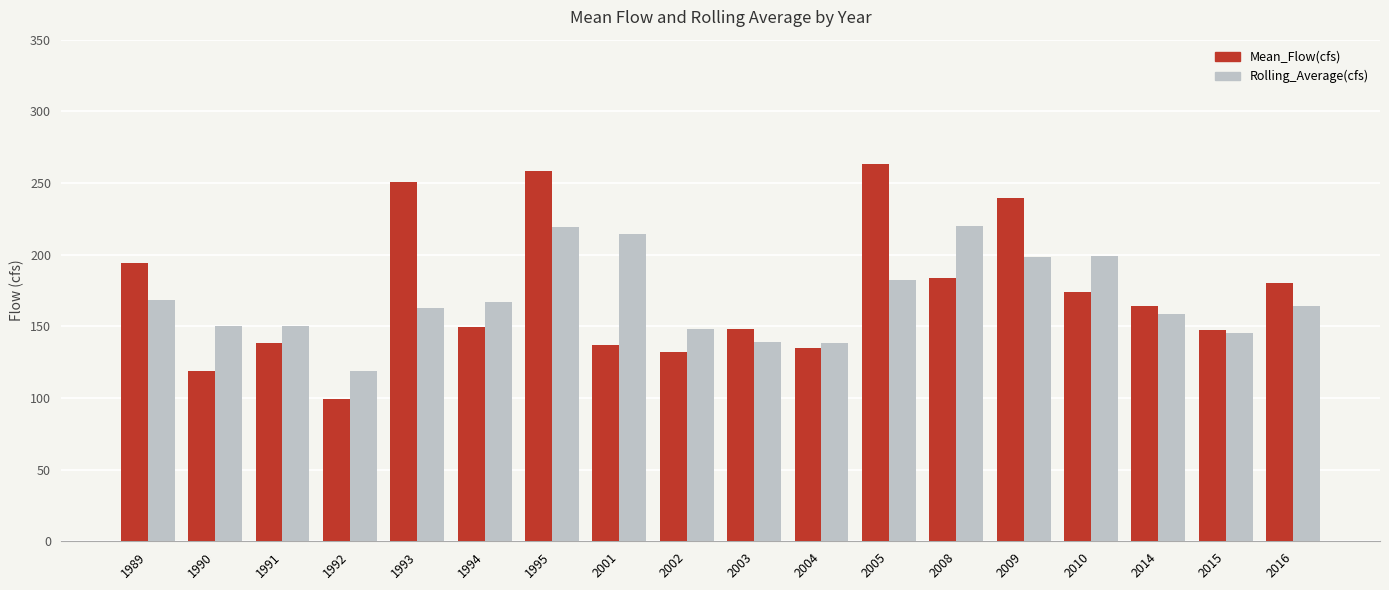

What is the sum of all Mean_Flow(cfs) values?

3114.6